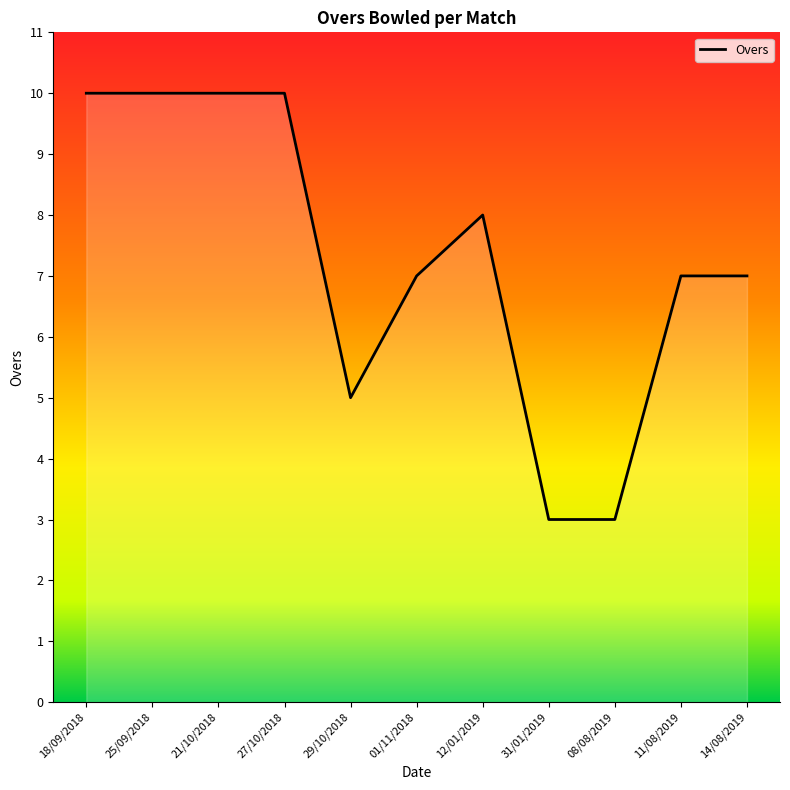

Reading left to right, list all the values displayed in this chart.

18/09/2018=10	25/09/2018=10	21/10/2018=10	27/10/2018=10	29/10/2018=5	01/11/2018=7	12/01/2019=8	31/01/2019=3	08/08/2019=3	11/08/2019=7	14/08/2019=7